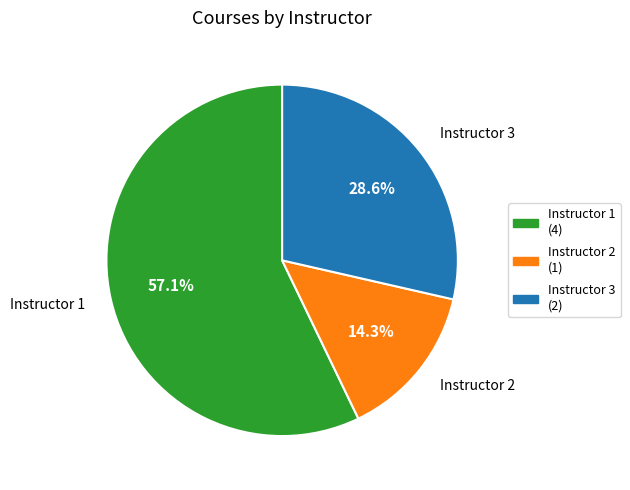

Which has a higher value, Instructor 2 or Instructor 1?

Instructor 1